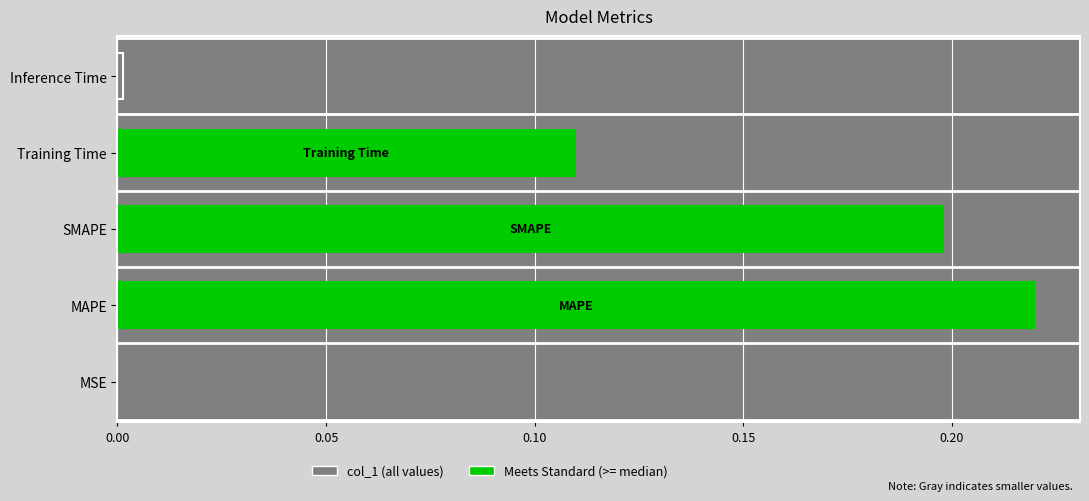

Is it true that the value at MSE is 0.0?

True